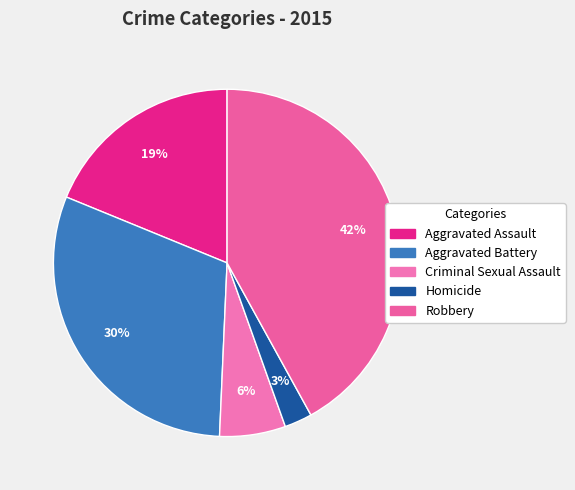

Does Homicide represent more than half of the total?

No